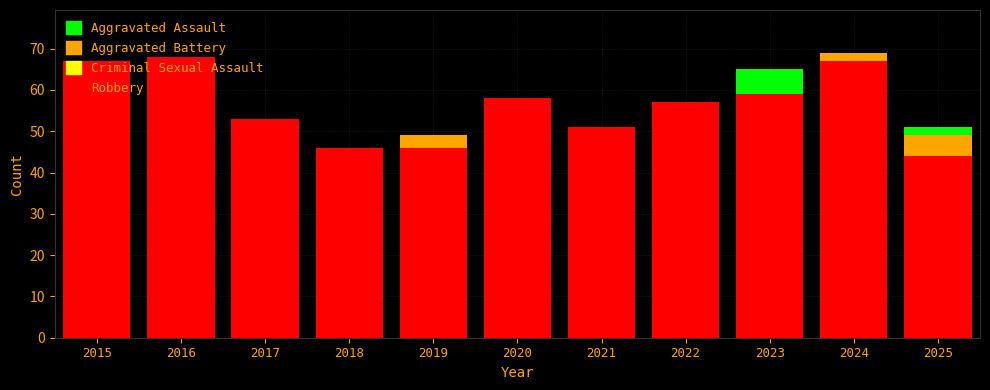

Which category has the highest value across all series?

2024